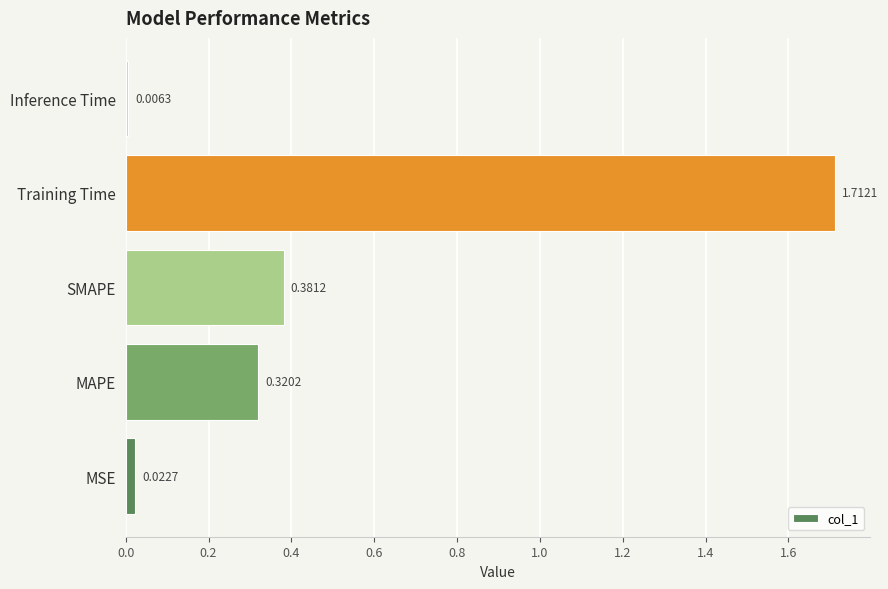

Rank the categories by value from highest to lowest.

Training Time, SMAPE, MAPE, MSE, Inference Time